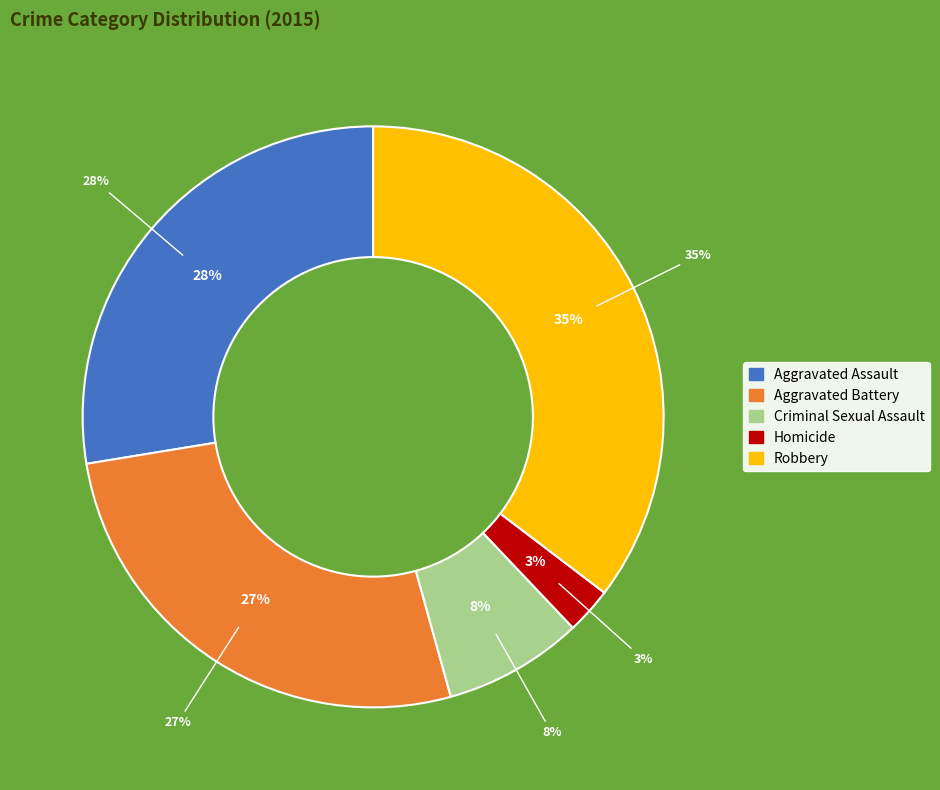

To the nearest percent, what is the average slice percentage?

20%